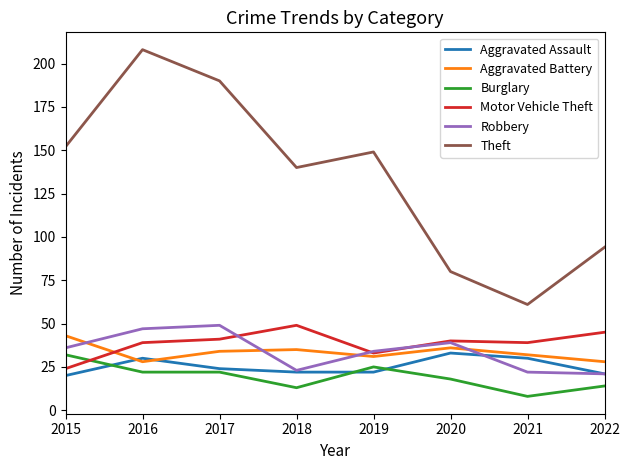

Which category has the highest value in the Aggravated Battery series?

2015